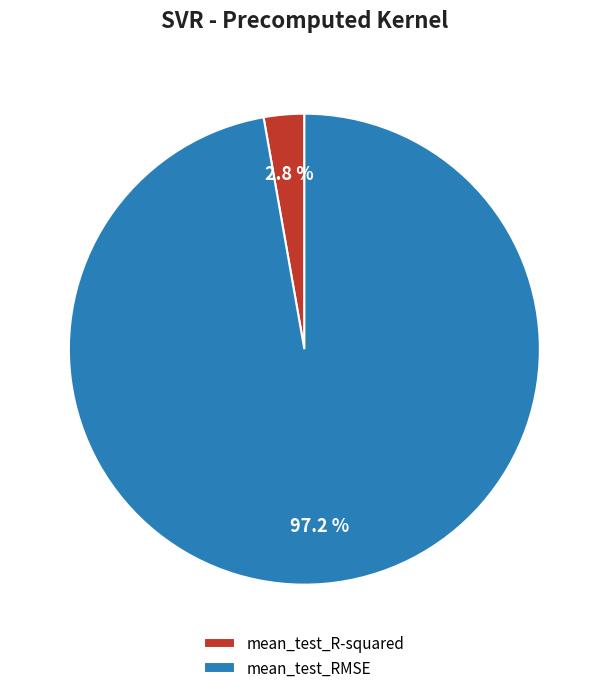

What percentage is the mean_test_R-squared slice, to the nearest percent?

3%